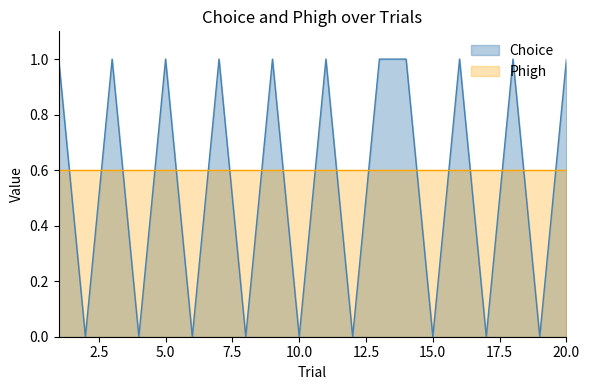

At which category does the data reach its first local peak?

3